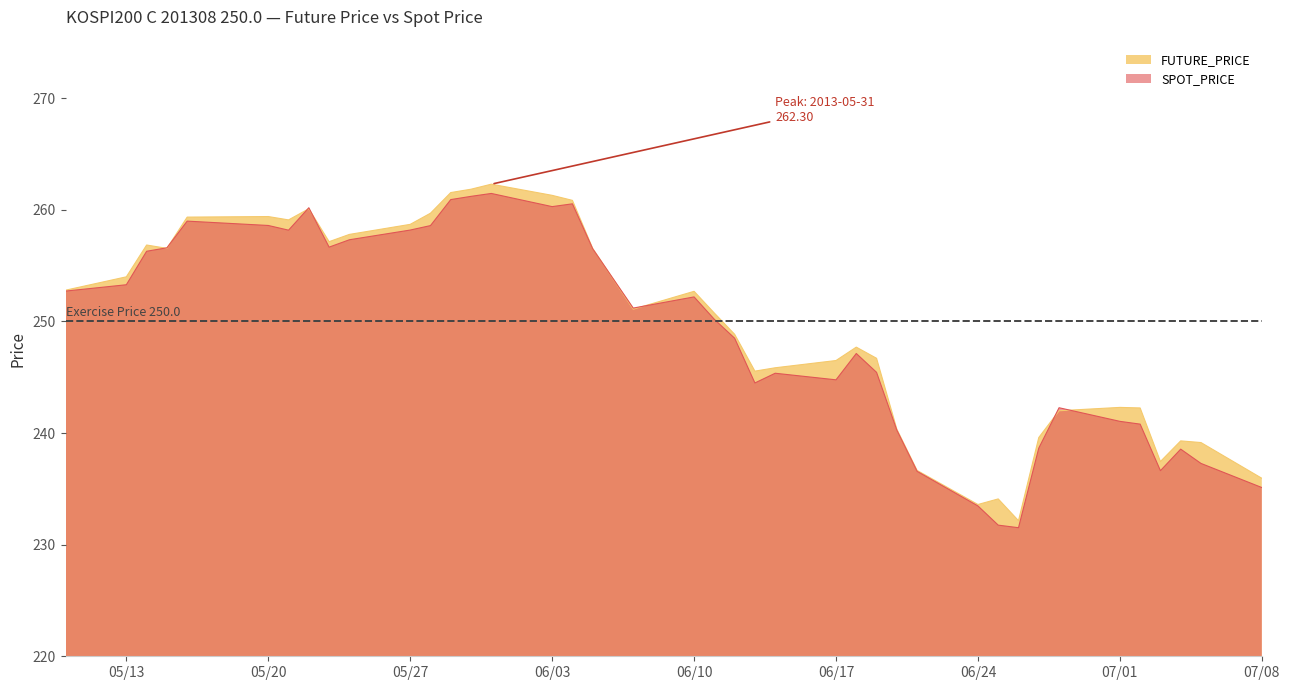

What is the maximum value for FUTURE_PRICE?

262.3